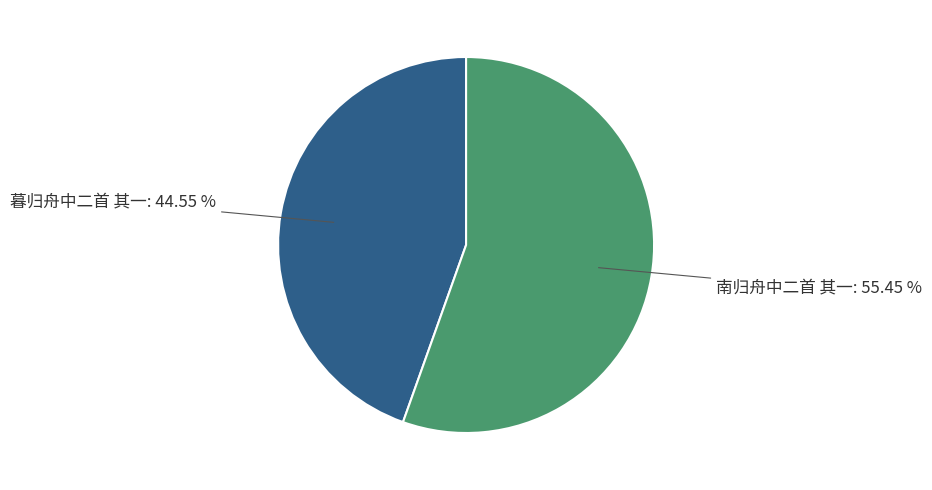

To the nearest percent, what portion does 暮归舟中二首 其一 represent?

45%